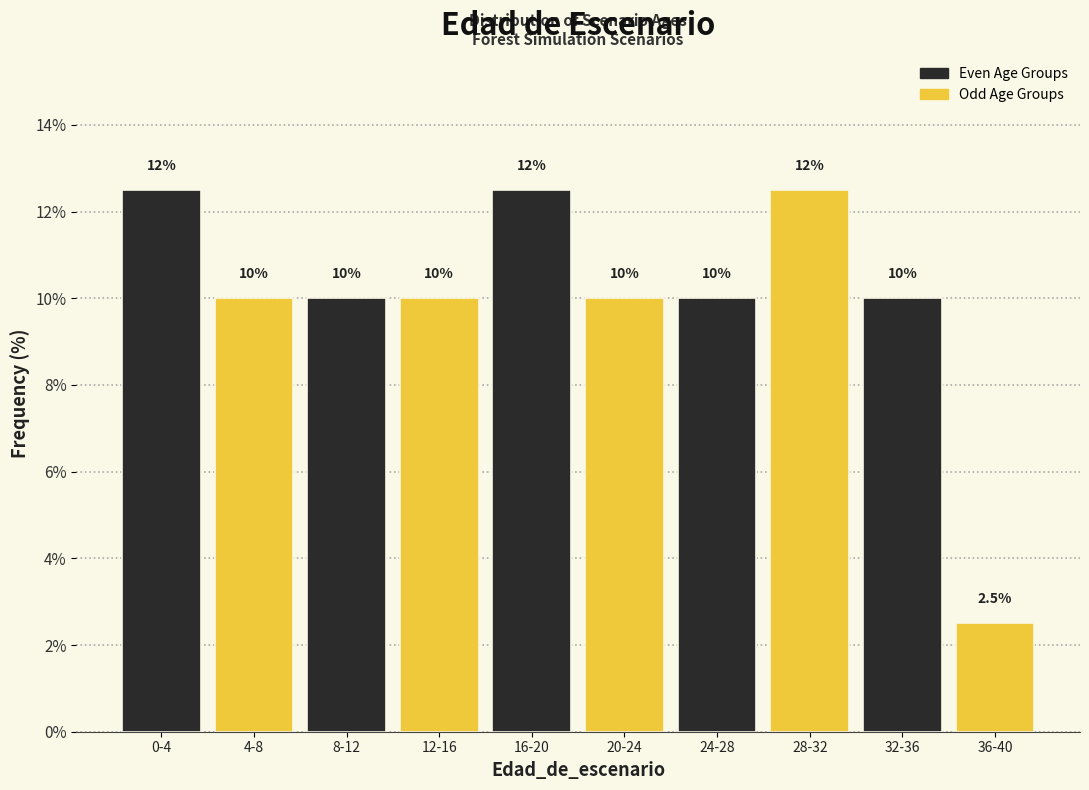

Reading left to right, list all the values displayed in this chart.

0-4=12.5	4-8=10.0	8-12=10.0	12-16=10.0	16-20=12.5	20-24=10.0	24-28=10.0	28-32=12.5	32-36=10.0	36-40=2.5